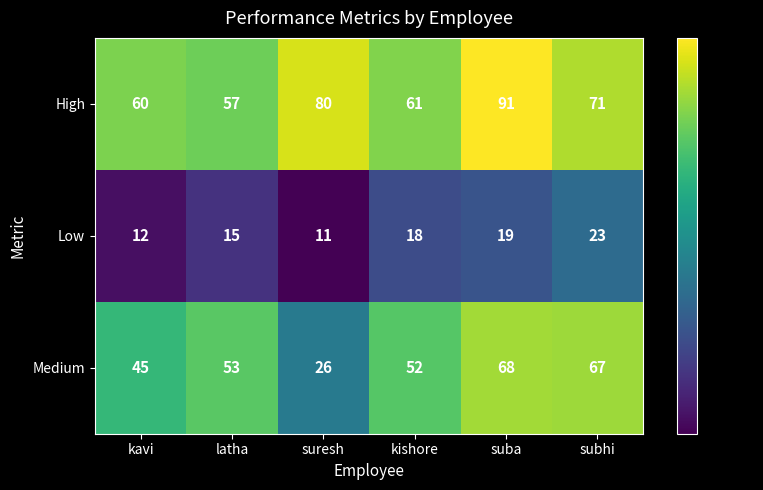

Which series has the largest total across all categories?

High